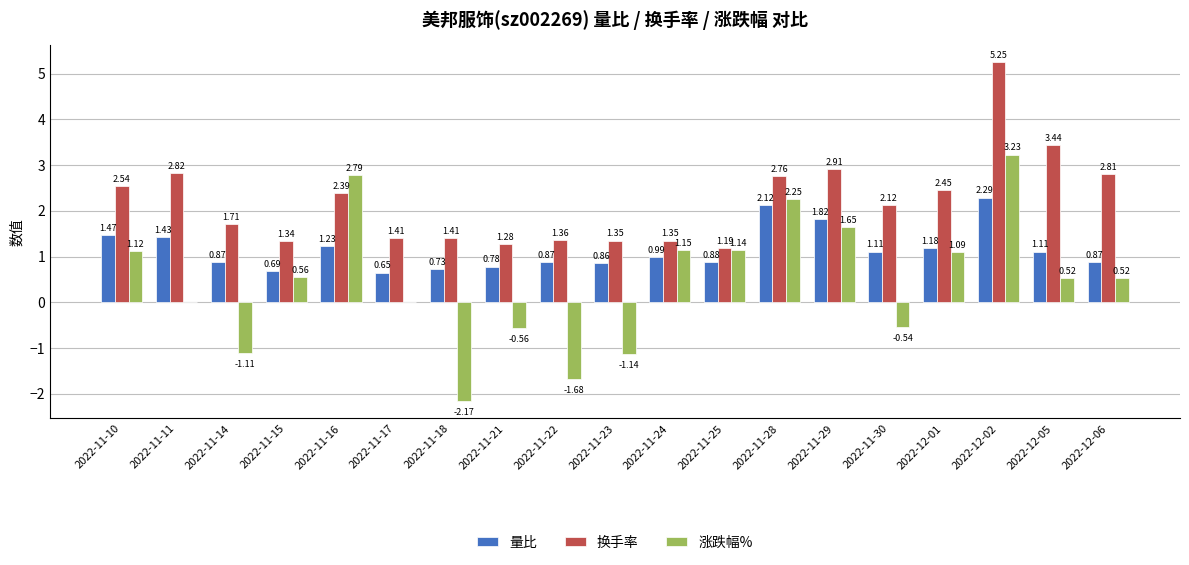

What is the sum of the 换手率 values at 2022-11-16 and 2022-12-02?

7.6